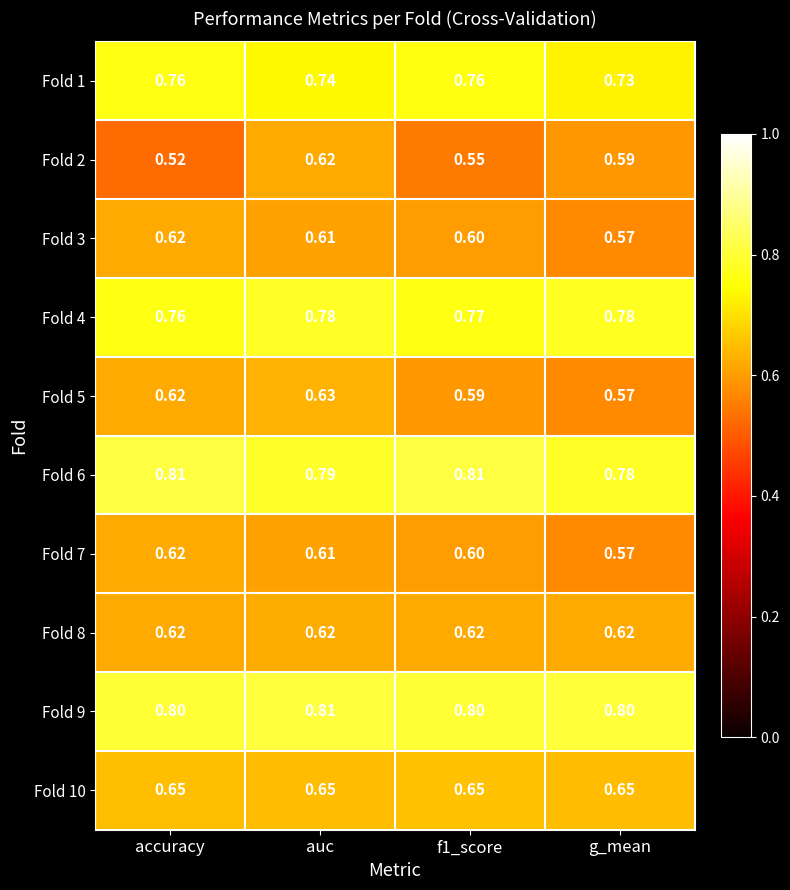

At which label does Fold 7 reach its peak?

accuracy